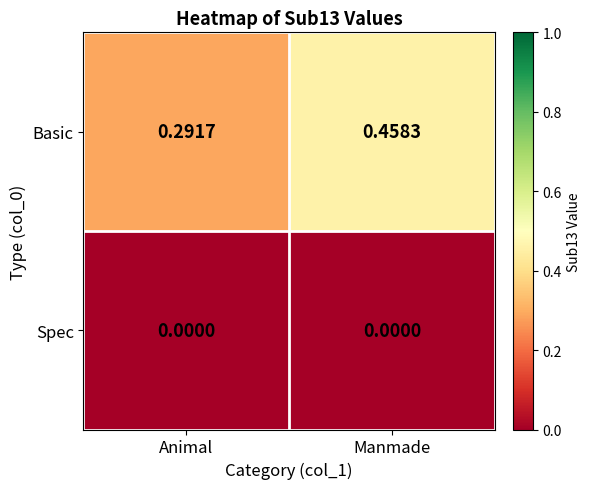

Which series has the widest spread of values?

Basic